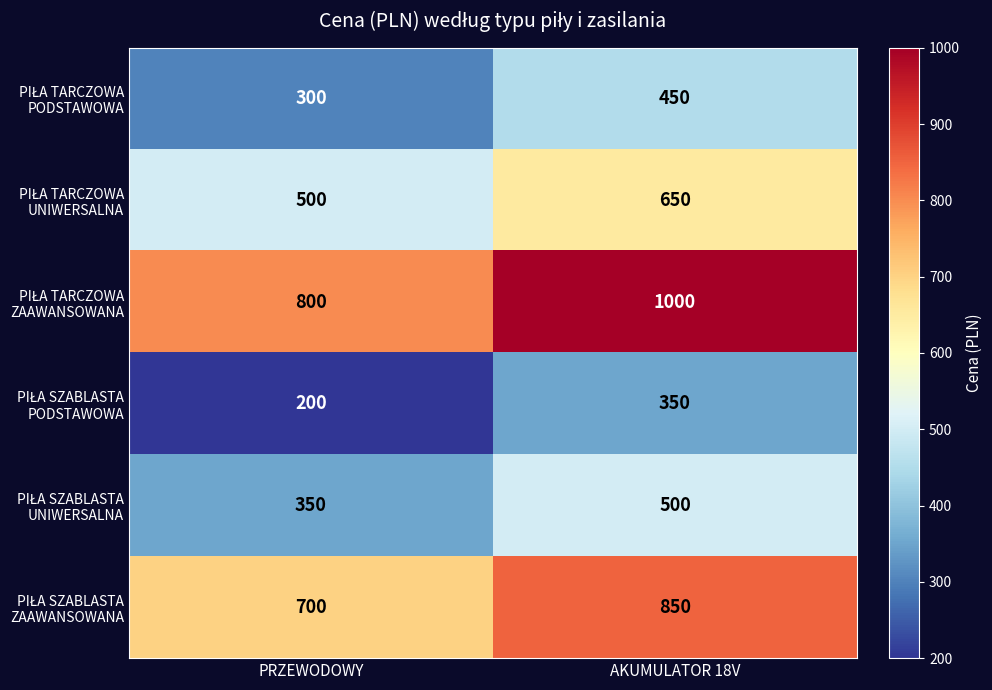

What is the greatest value displayed?

1000